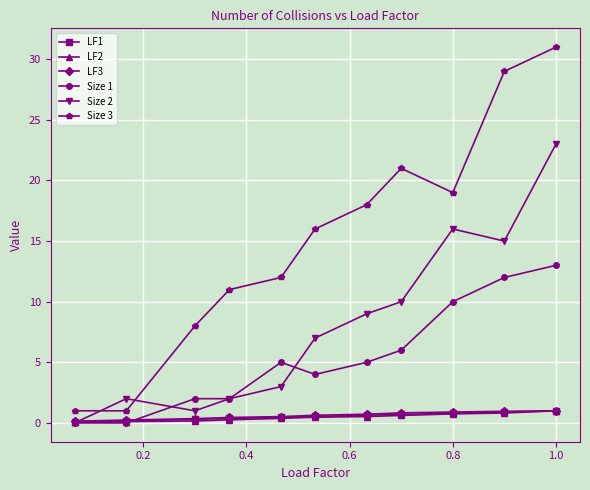

Which series has the largest total across all categories?

Size 3